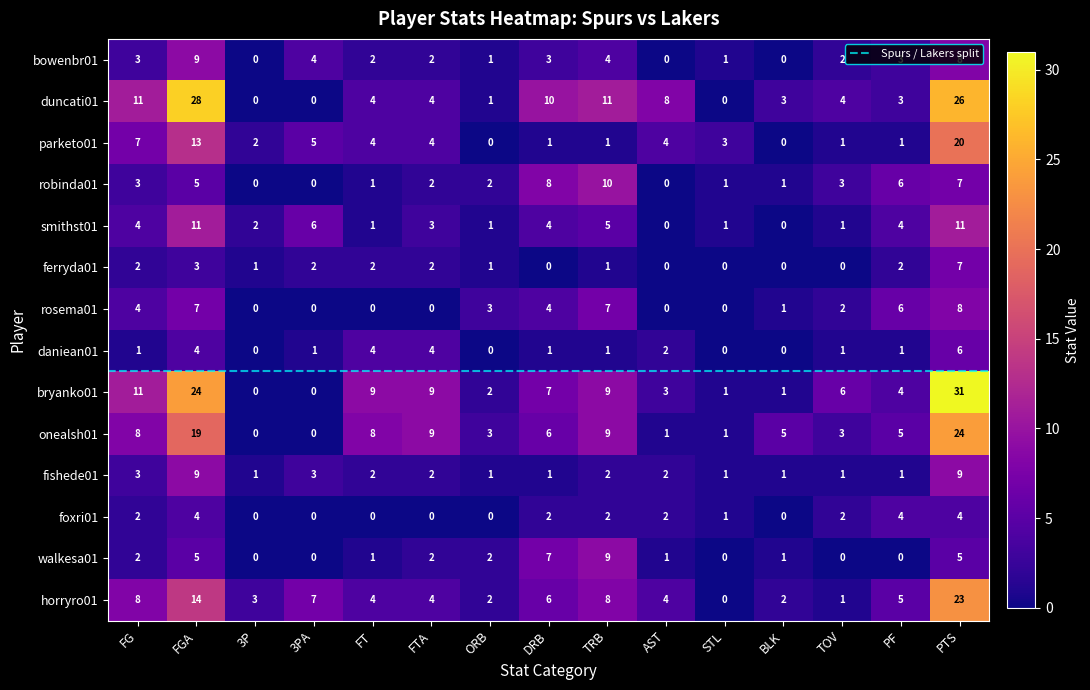

The rosema01 series shows 4 at ORB. True or false?

False